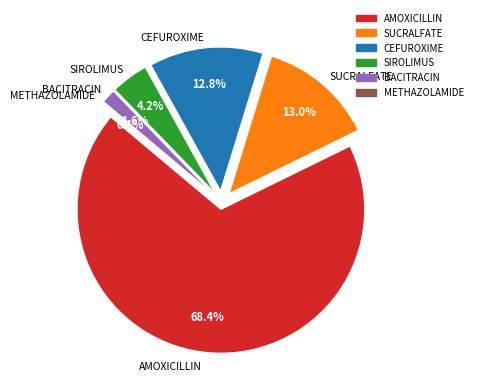

What is the majority slice?

AMOXICILLIN